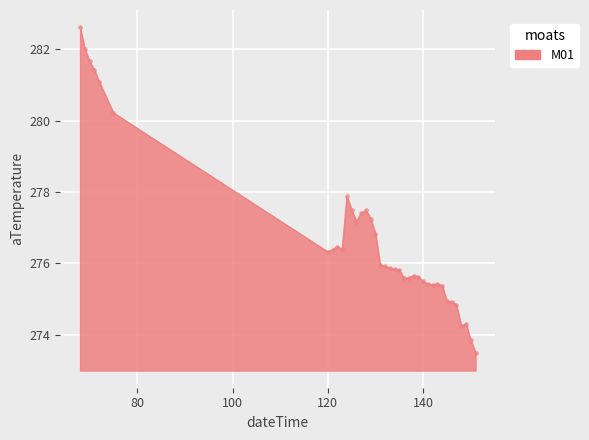

What is the difference between the maximum and minimum values?

9.1